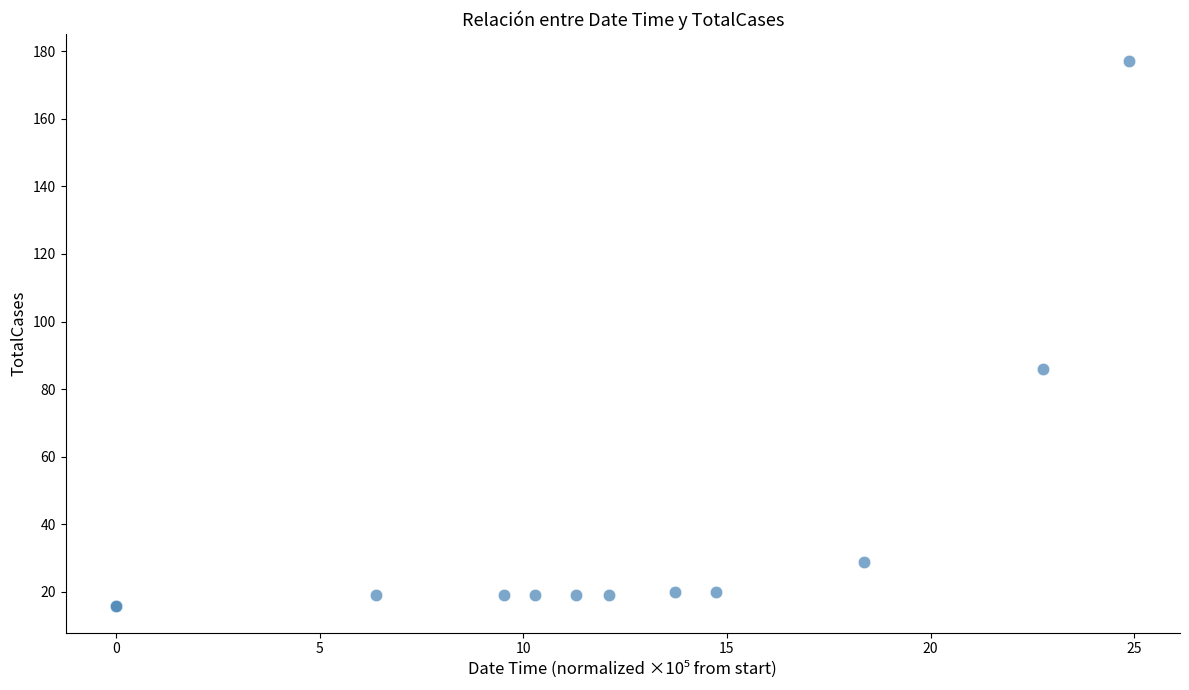

What Y value in the scatter plot is closest to 96?

86